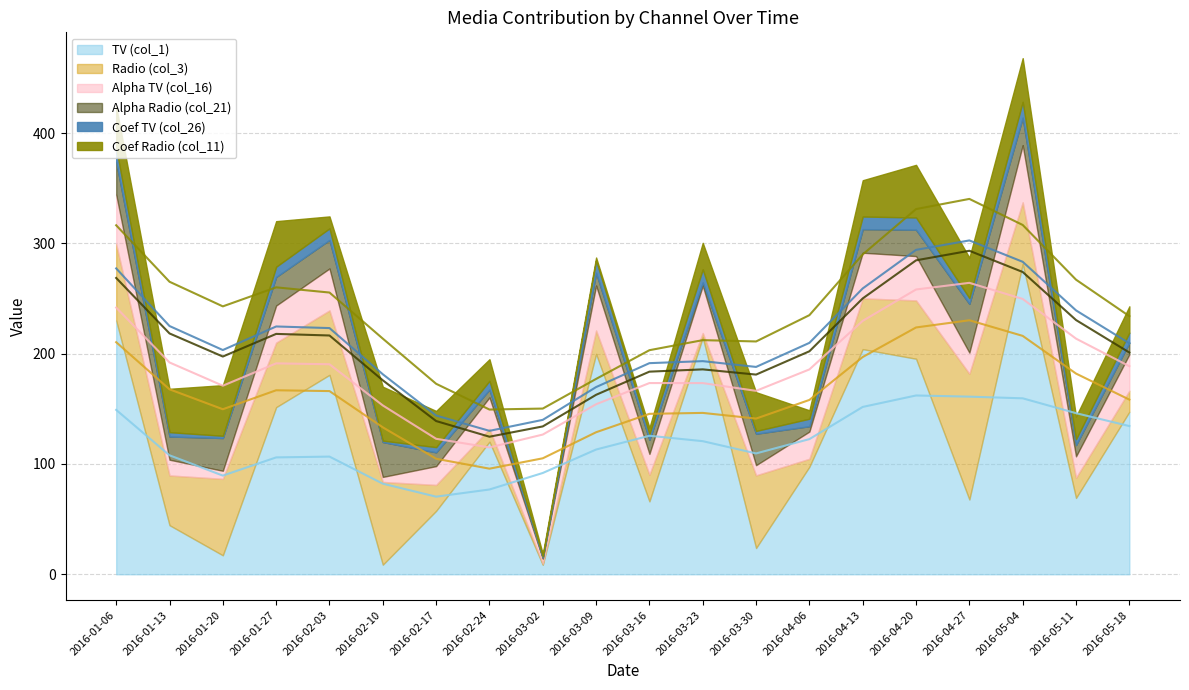

Is the value of Coef TV (col_26) at 2016-02-24 greater than the value of Radio (col_3) at 2016-04-13?

No